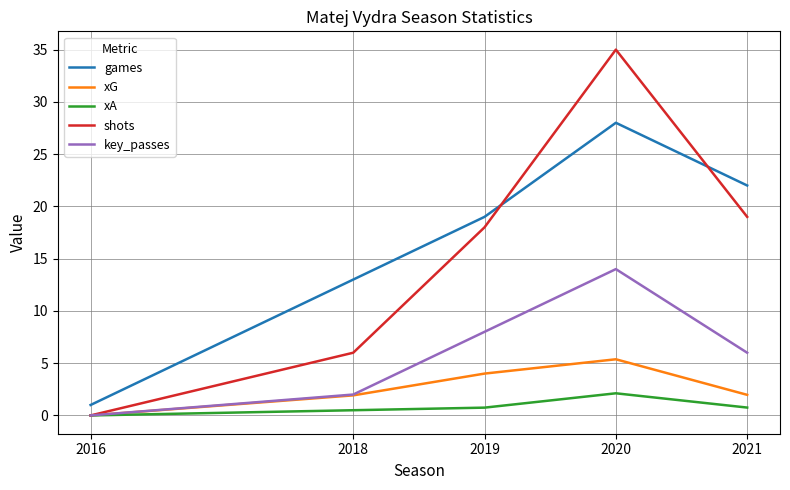

Which series has the widest spread of values?

shots